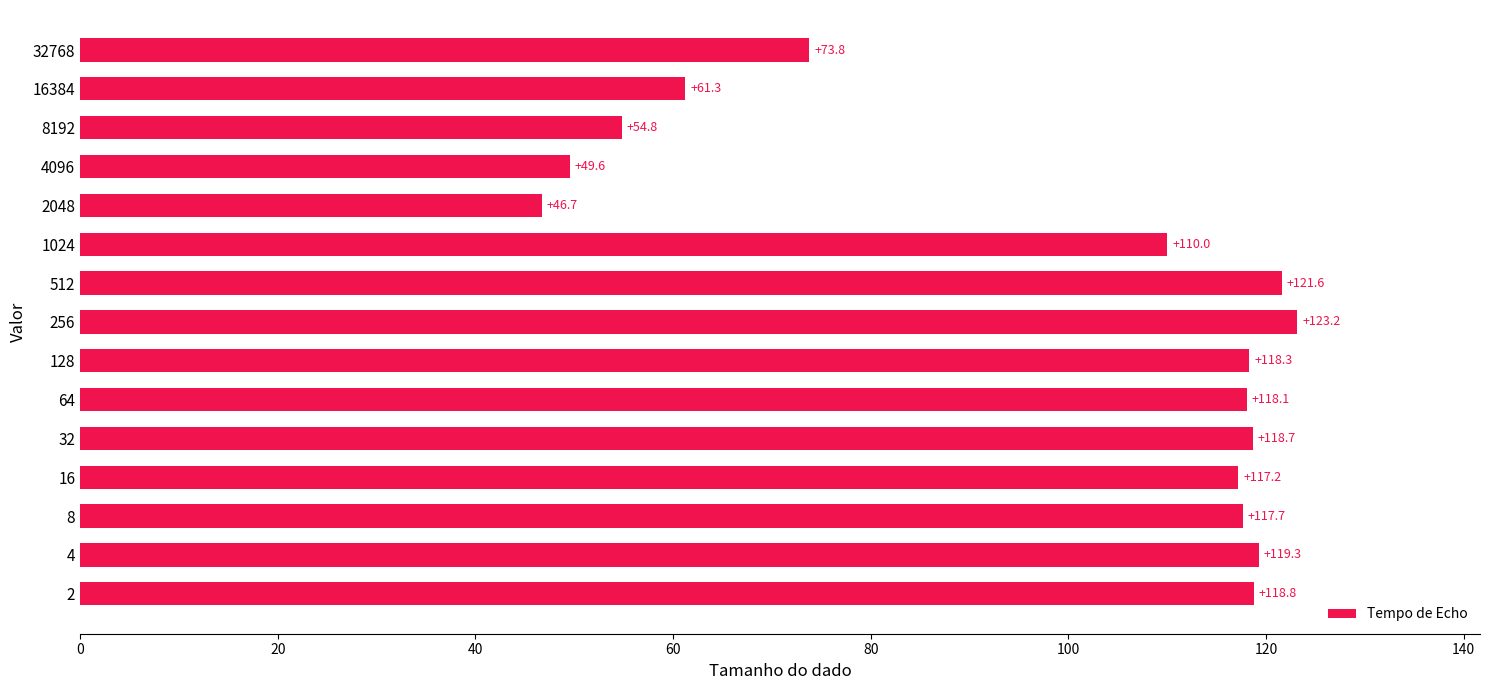

Reading bottom to top, list all the values displayed in this chart.

118.8	119.3	117.7	117.2	118.7	118.1	118.3	123.2	121.6	110.0	46.7	49.6	54.8	61.3	73.8